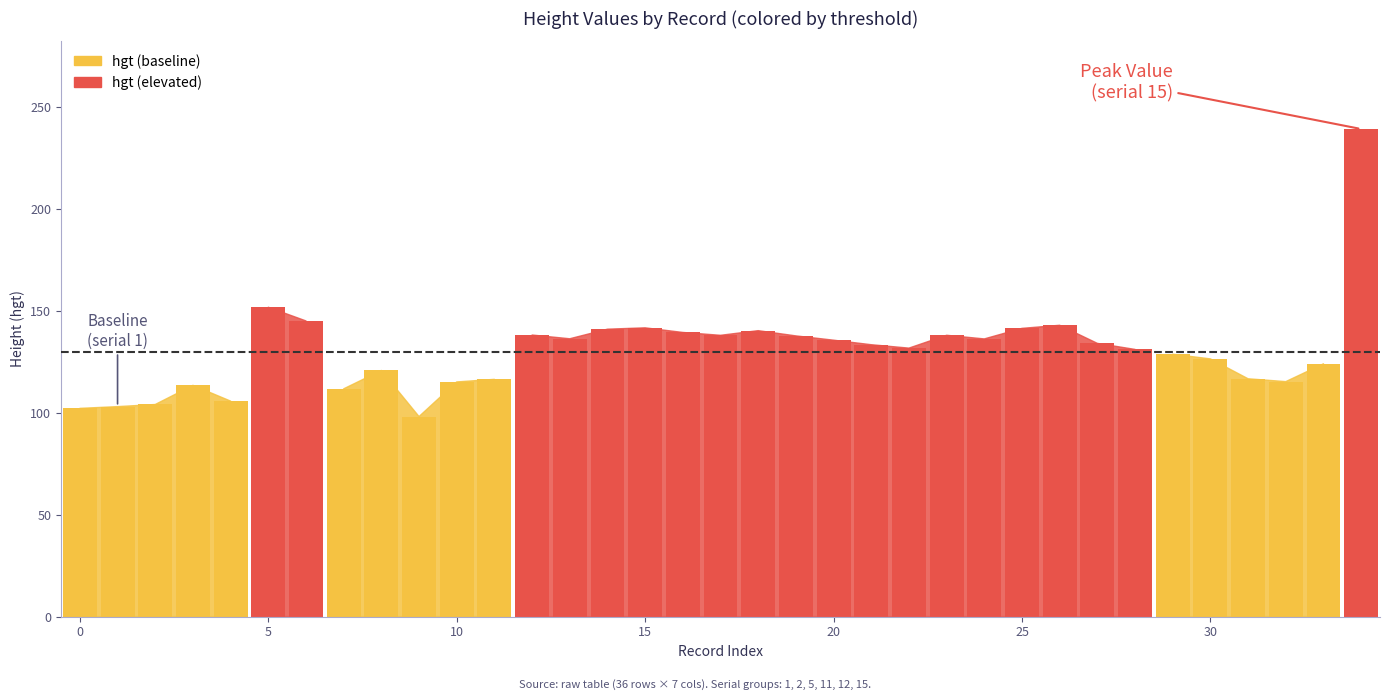

What is the approximate value at 6?

145.0